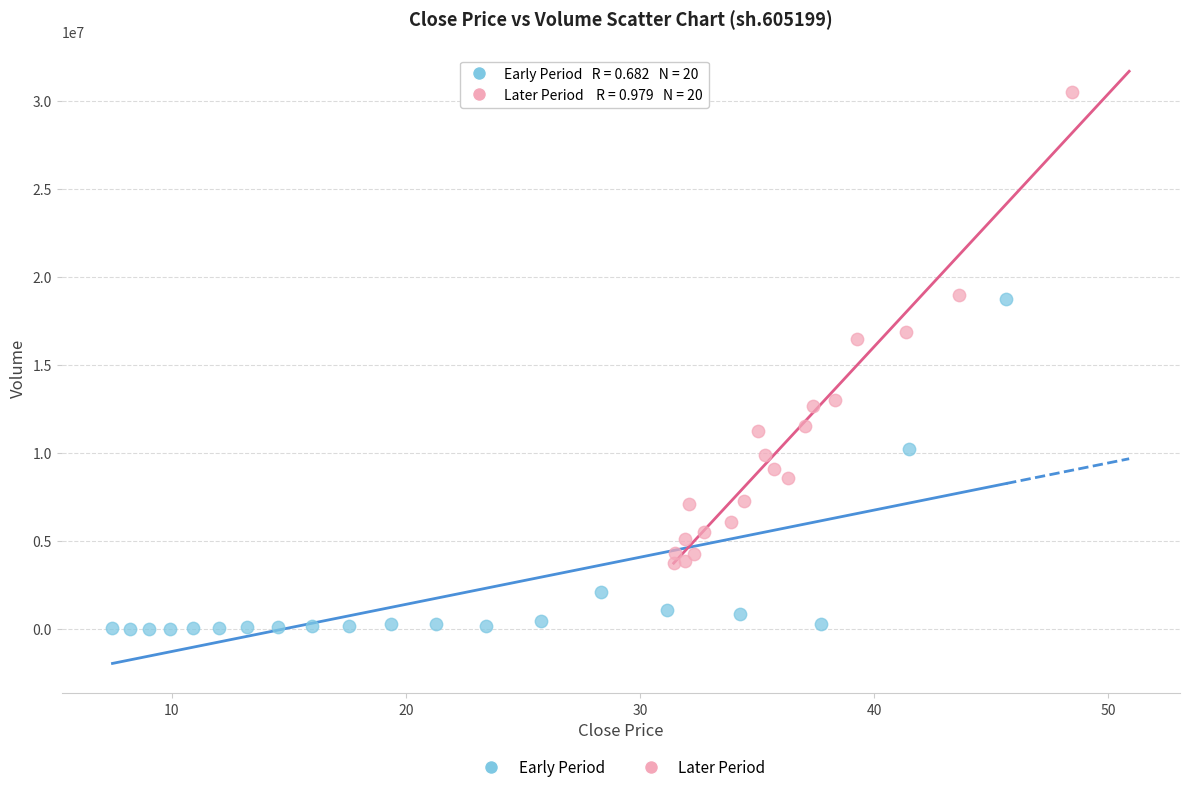

Which series contains the highest Y value?

Later Period